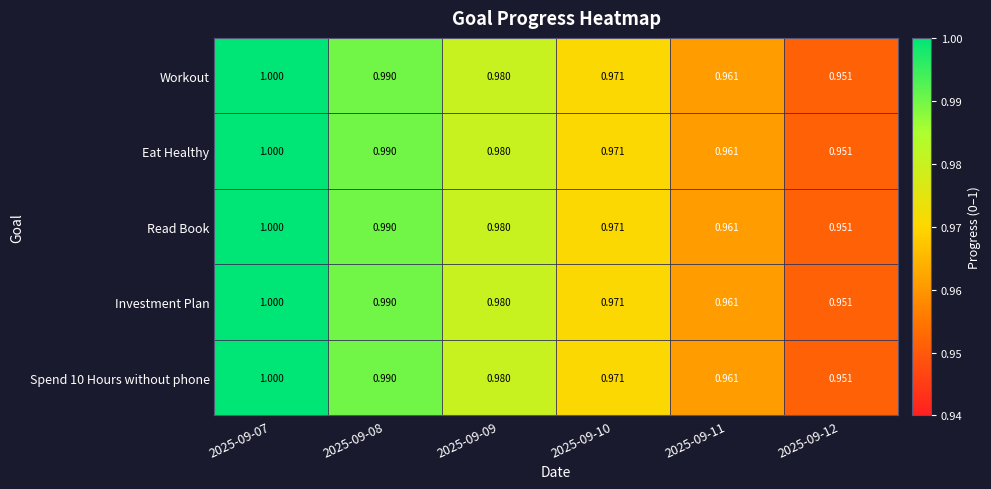

Is the value of Read Book at 2025-09-09 greater than the value of Investment Plan at 2025-09-07?

No